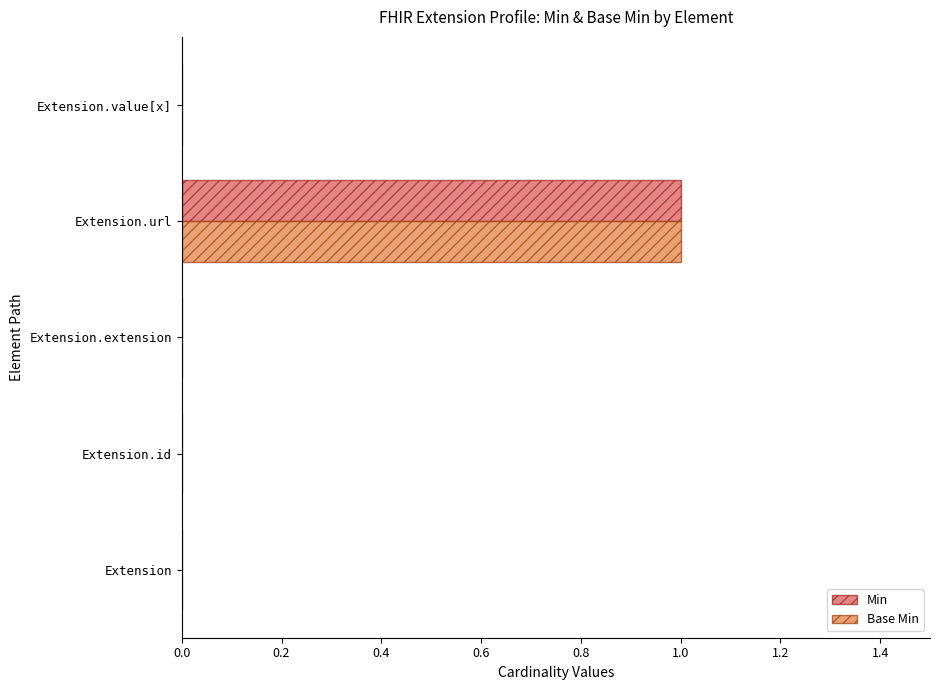

True or false: Base Min has a value of 0 at Extension.id.

True